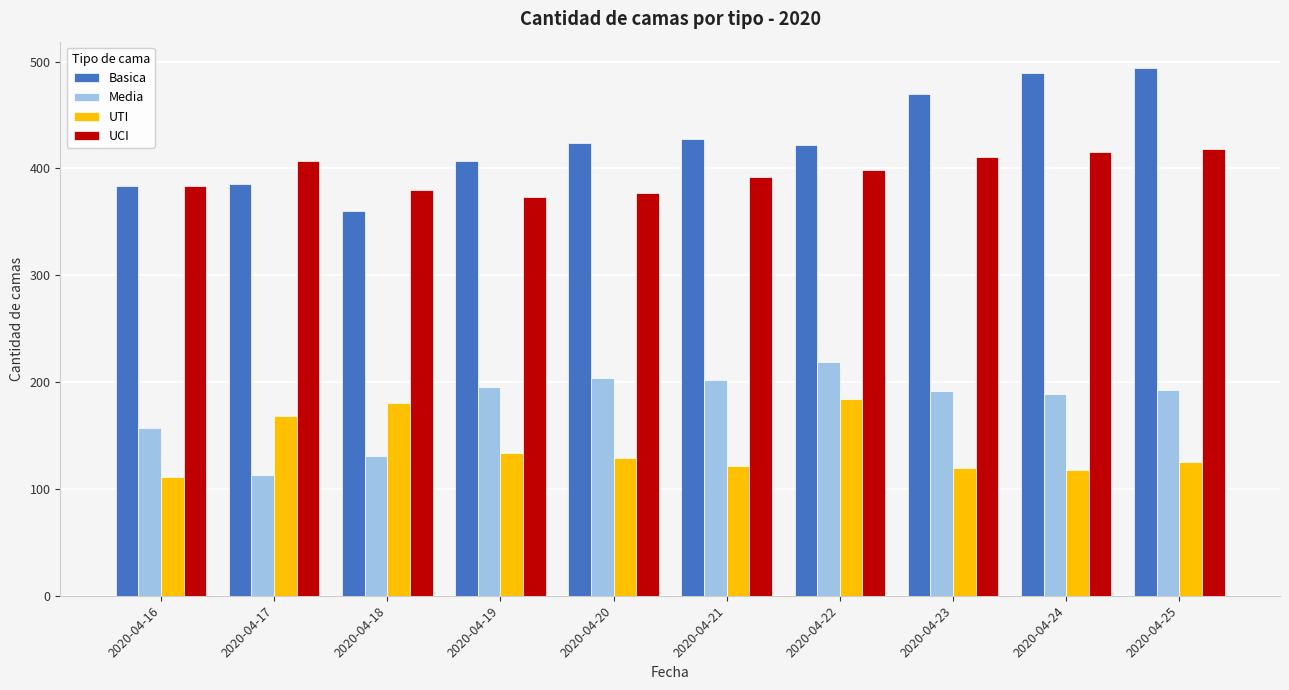

Are the bars horizontal?

No